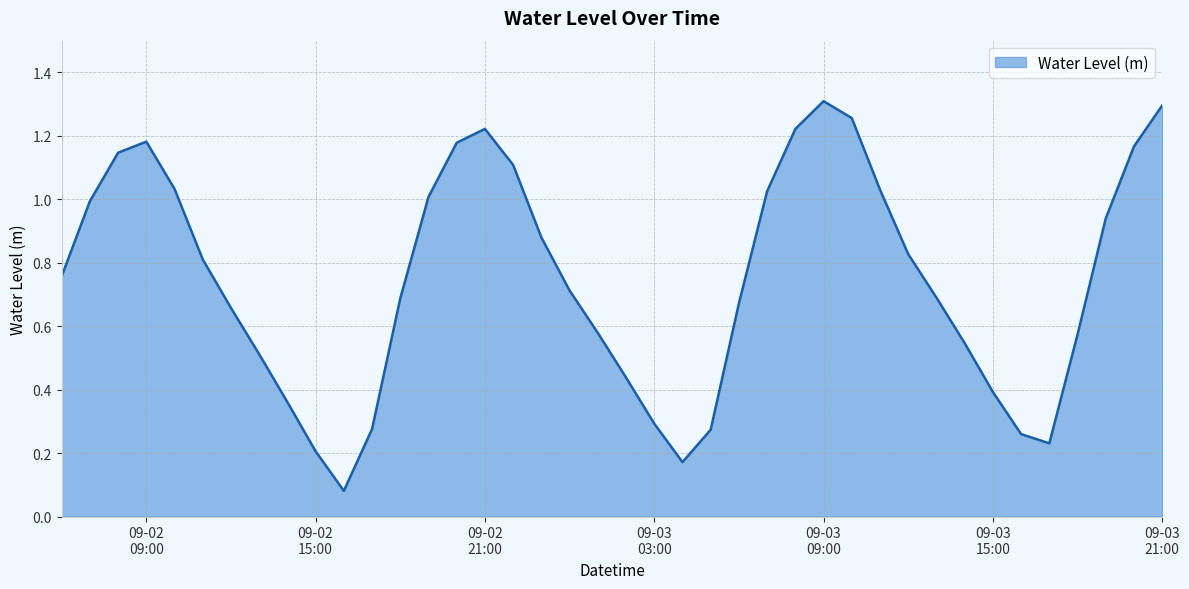

Is this an area chart (filled region under the line)?

Yes